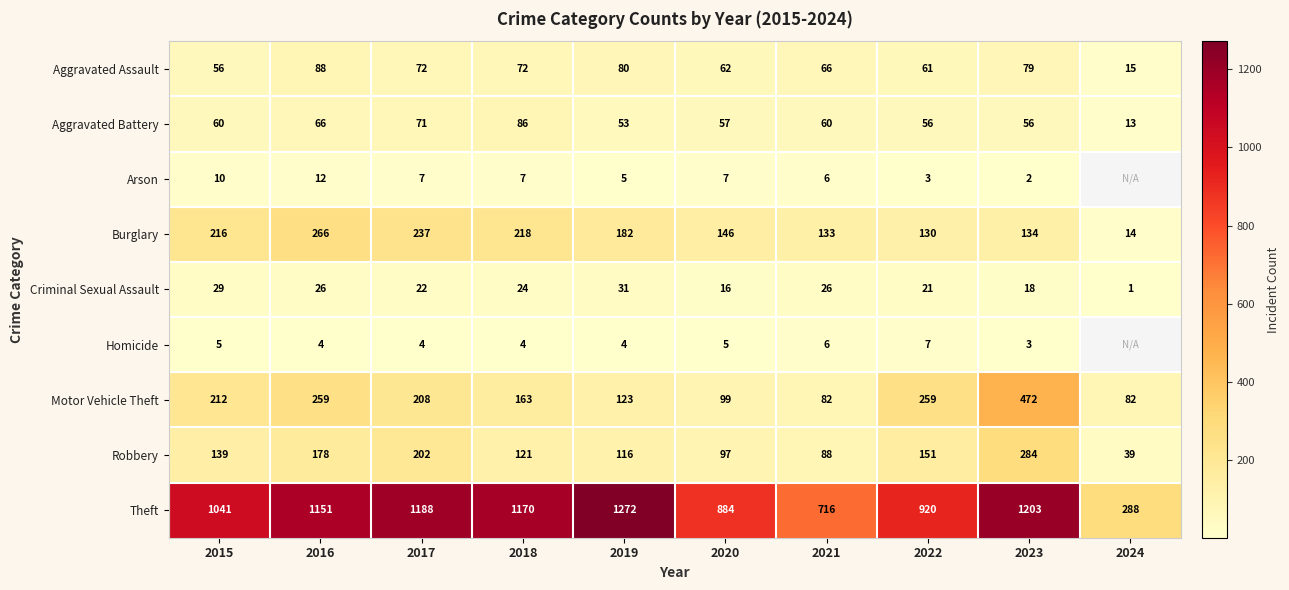

How many values in the Motor Vehicle Theft series are below 208?

5